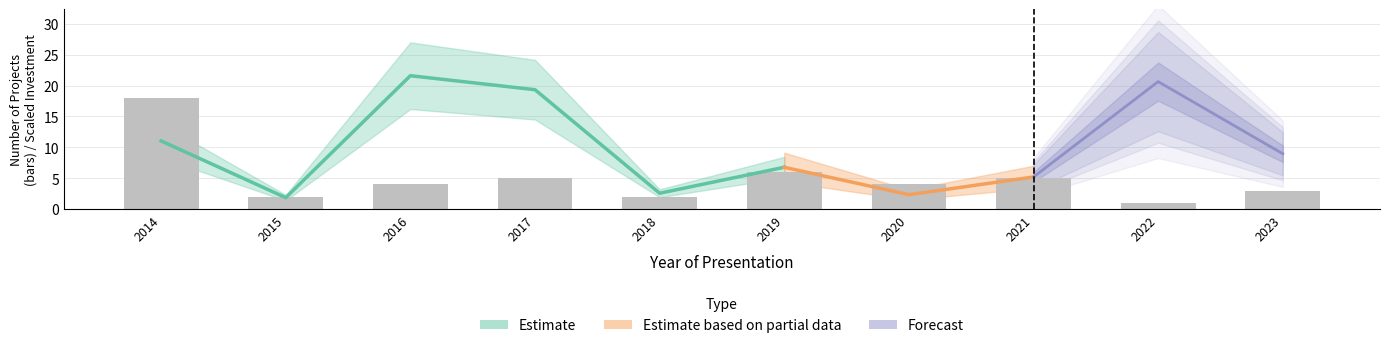

At which label is the value closest to 9?

2019